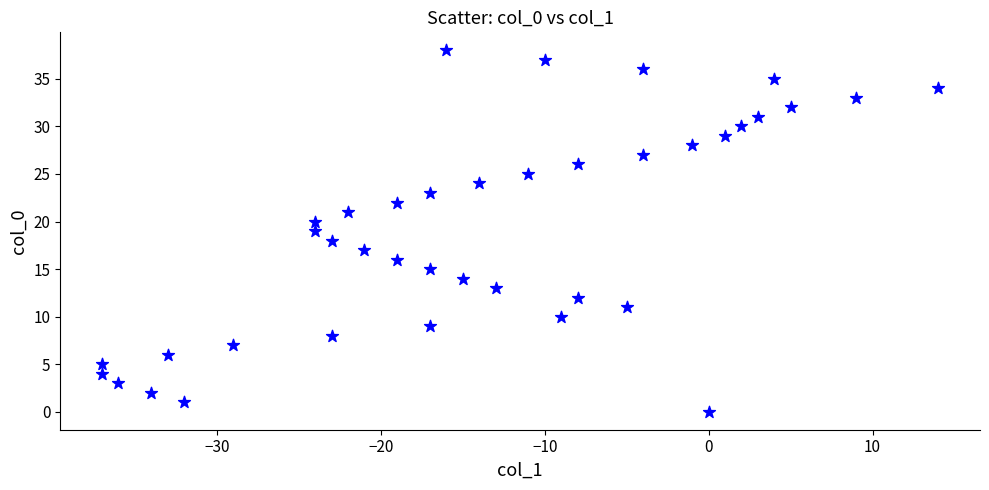

What is the range of Y values (max minus min)?

38